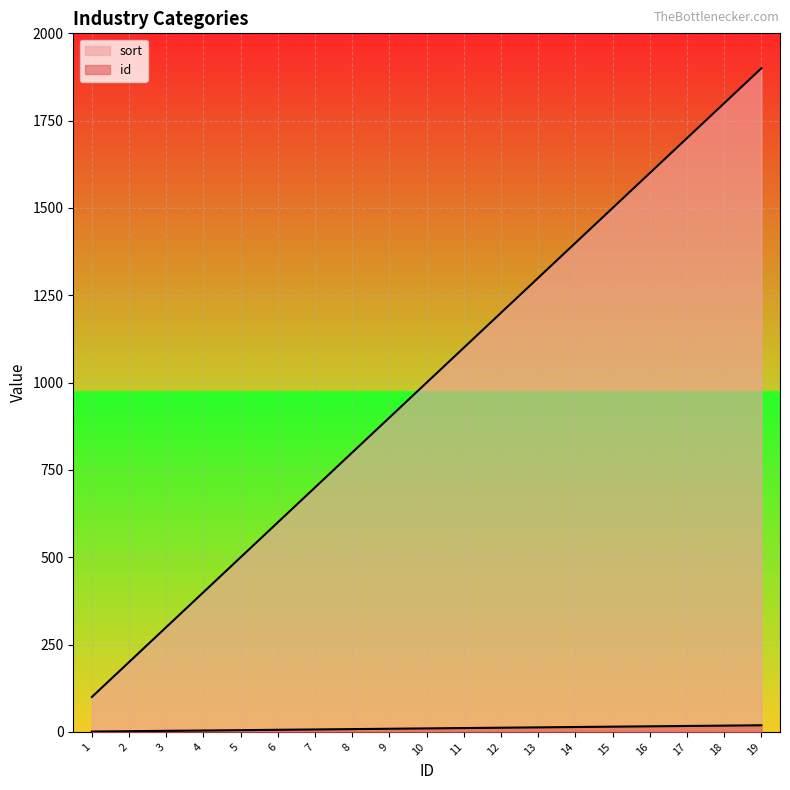

What is the minimum value shown in the chart?

1